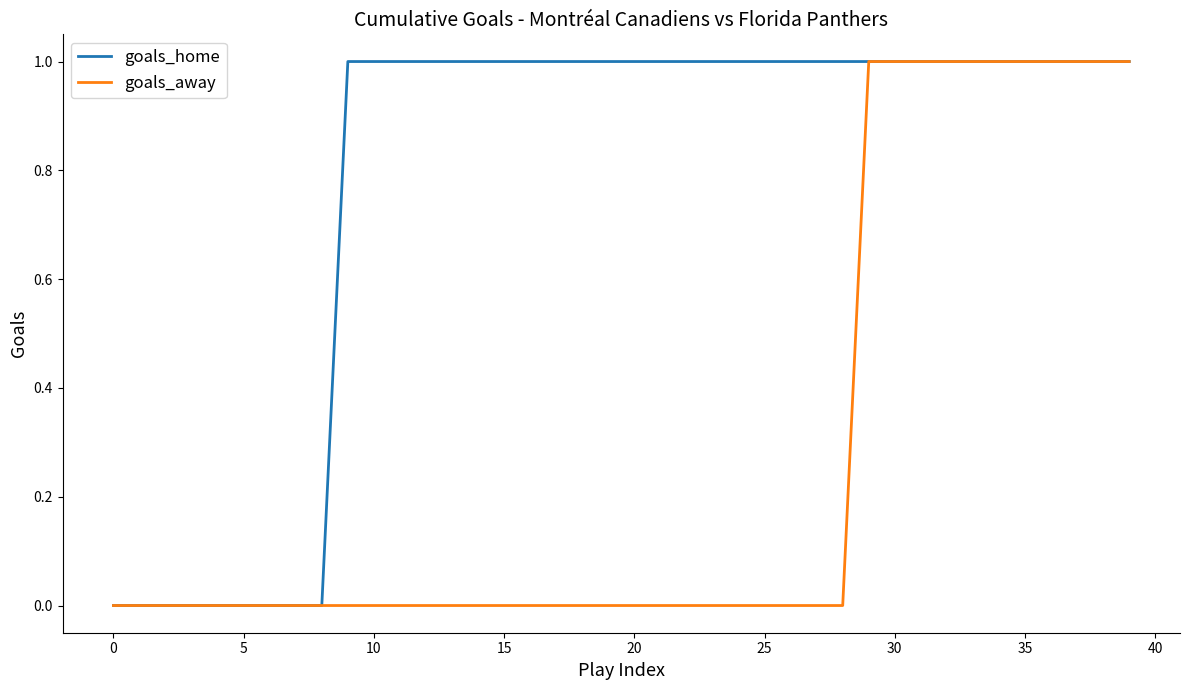

Which series has the largest total across all categories?

goals_home